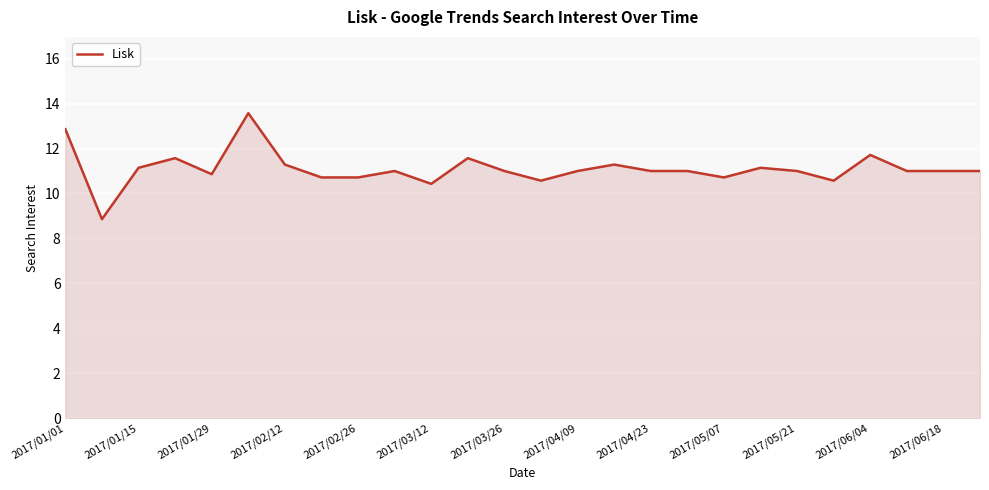

What is the greatest value displayed?

13.6